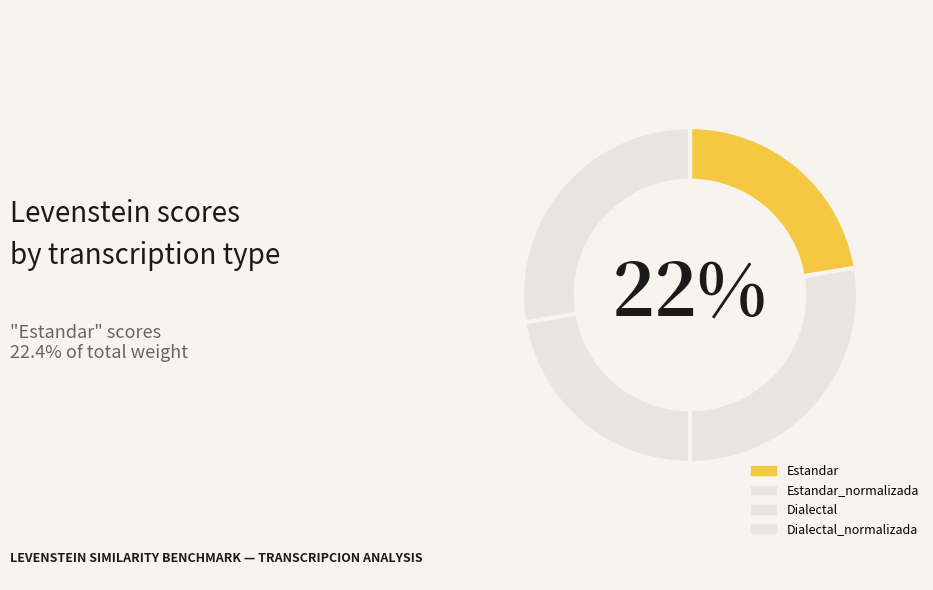

Combined, what portion of the pie is Estandar and Dialectal?

44.8%